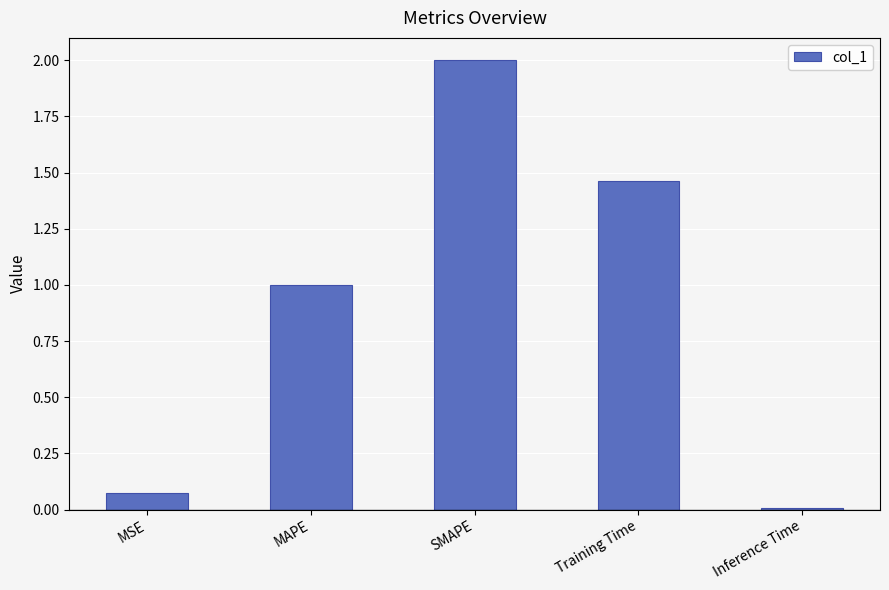

What is the greatest value displayed?

2.0